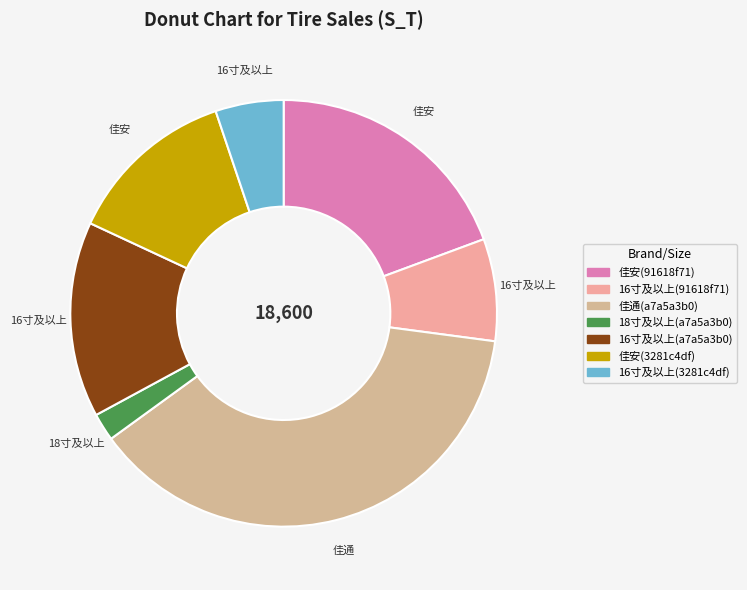

Is there a majority slice in this chart?

No